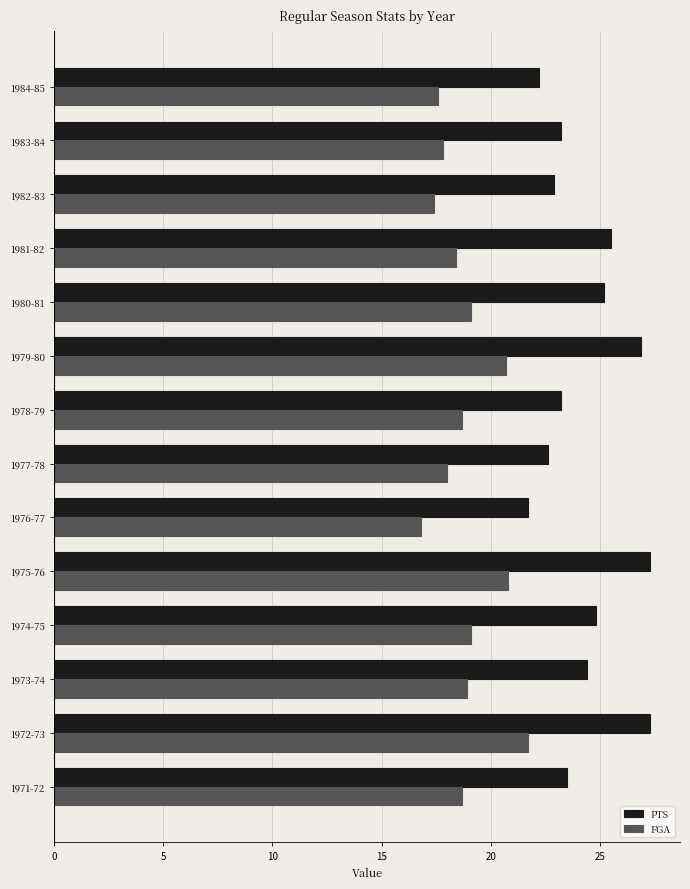

What is the total value across all series at 1977-78?

40.6